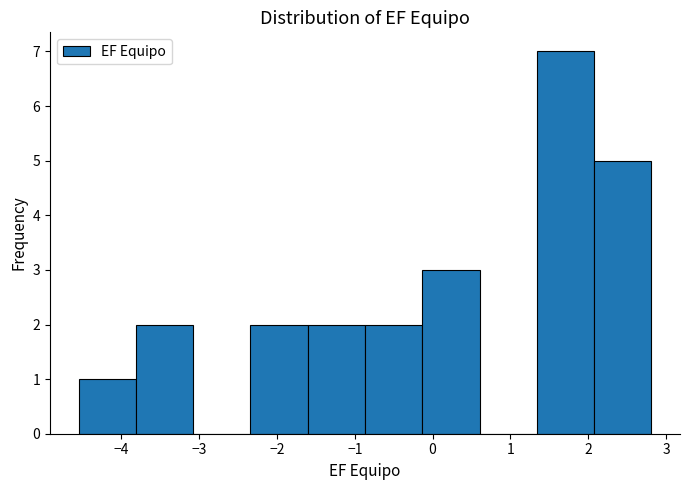

How tall is the bar that spans -0.9 to -0.1 on the x-axis? Neither the bar edges nor the heights are printed on the chart, so give them approximately, as read against the axes.

2